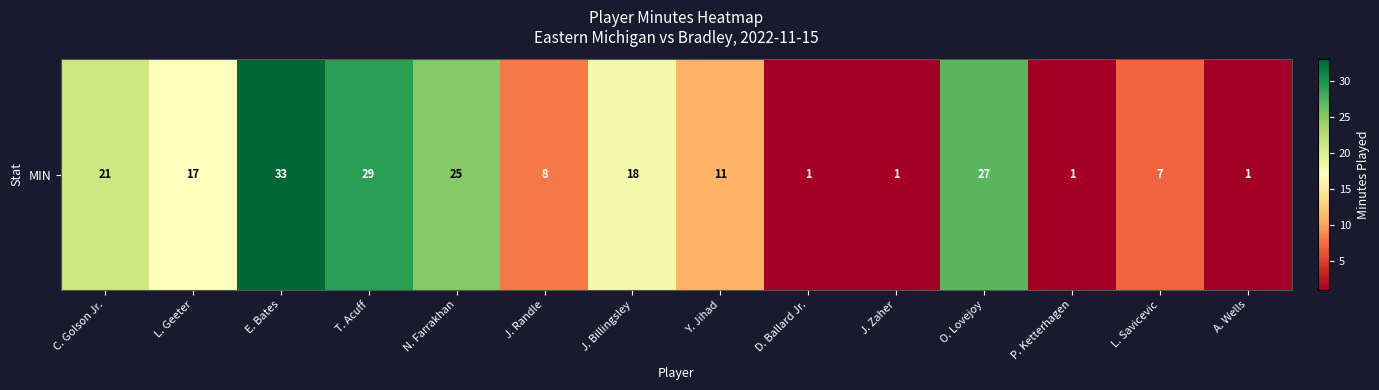

Which has a higher value, J. Randle or L. Savicevic?

J. Randle